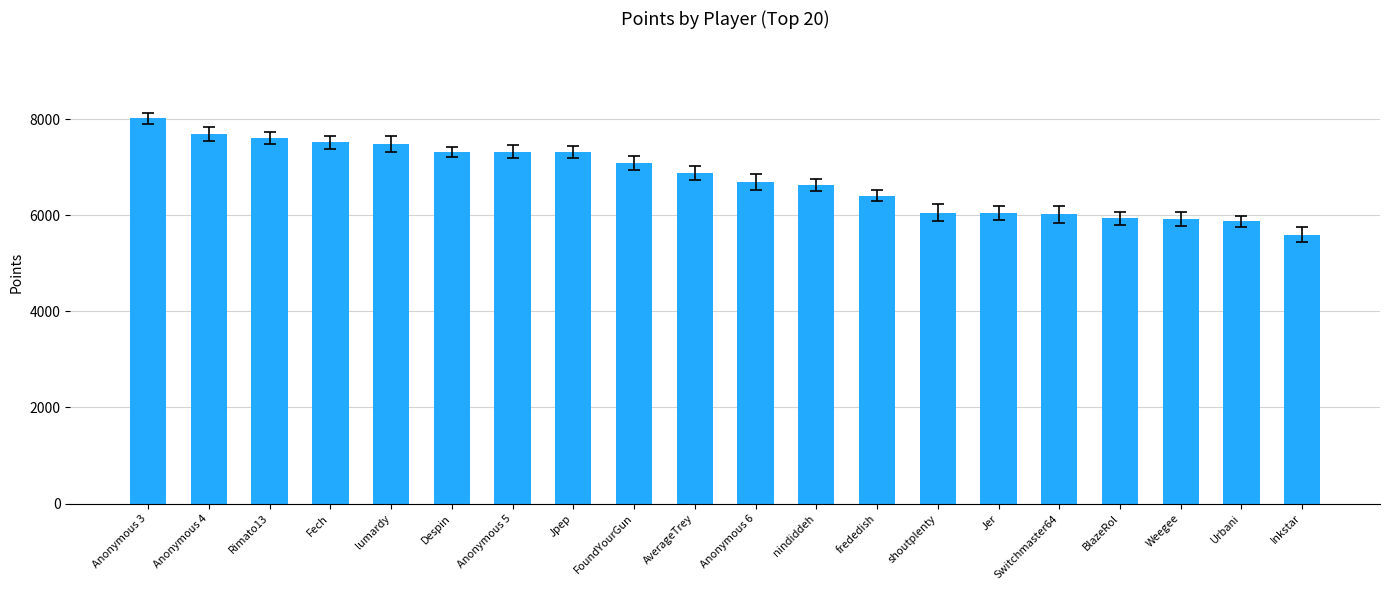

How many values are below 6881?

10